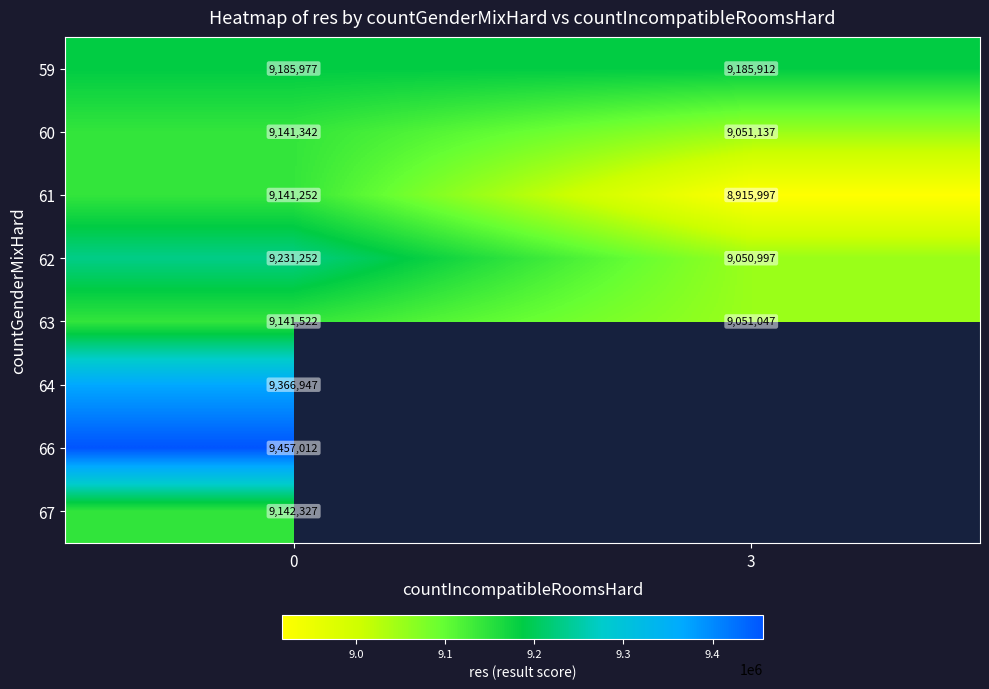

What is the difference between the highest and lowest values at 0?

315760